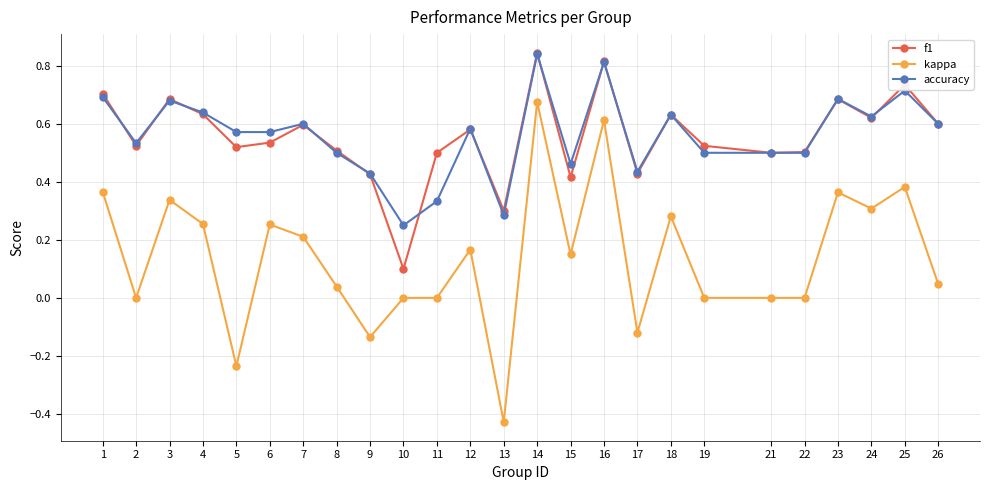

How many categories are shown in the chart?

25